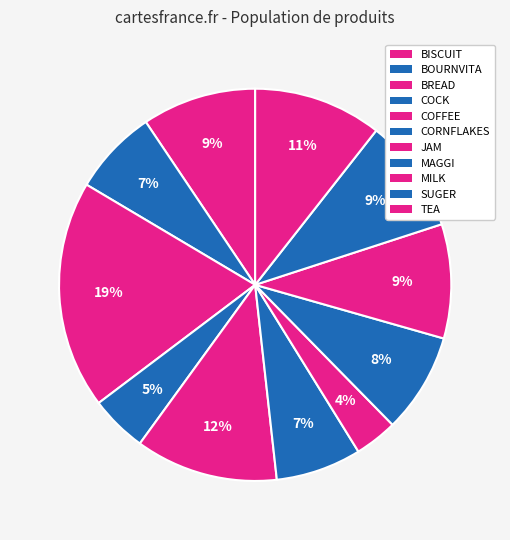

How many slices are in this pie chart?

11